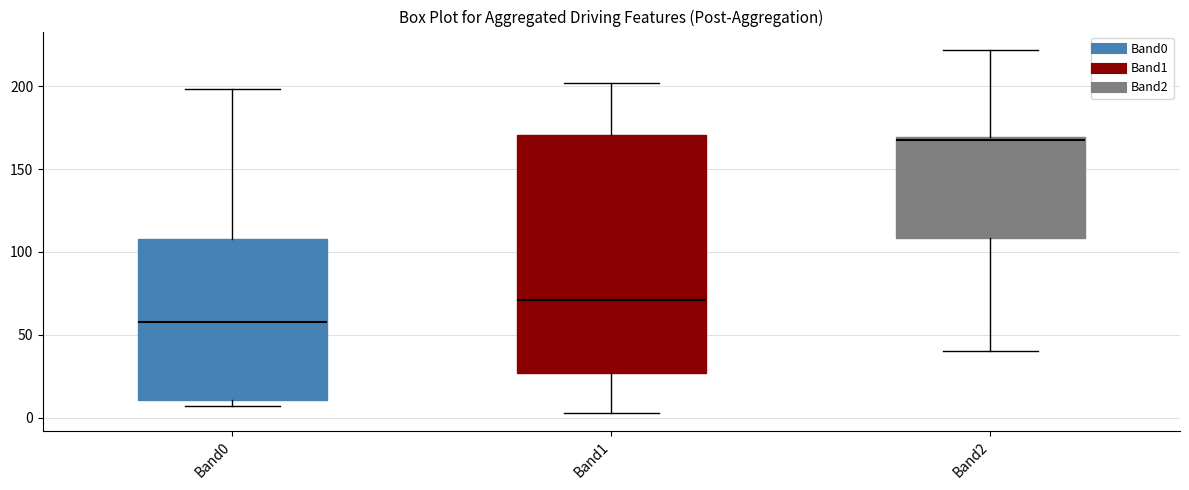

Which box is the tallest, from its lower edge to its upper edge?

Band1